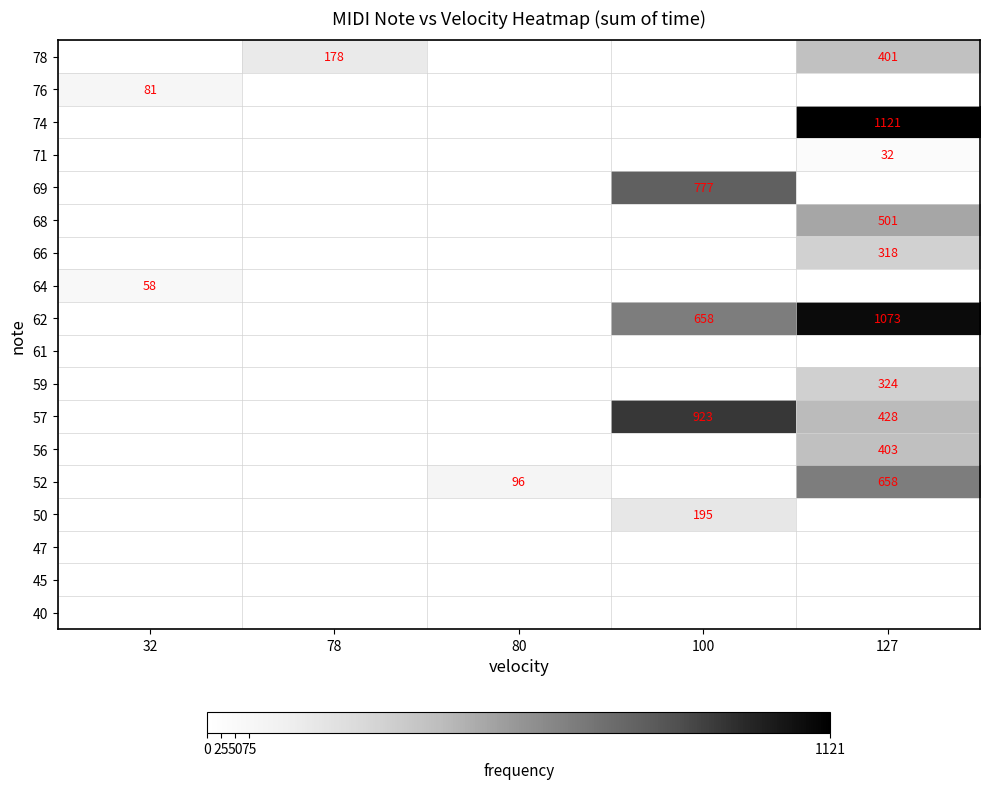

The value of 71 at 127 is 32. True or false?

True